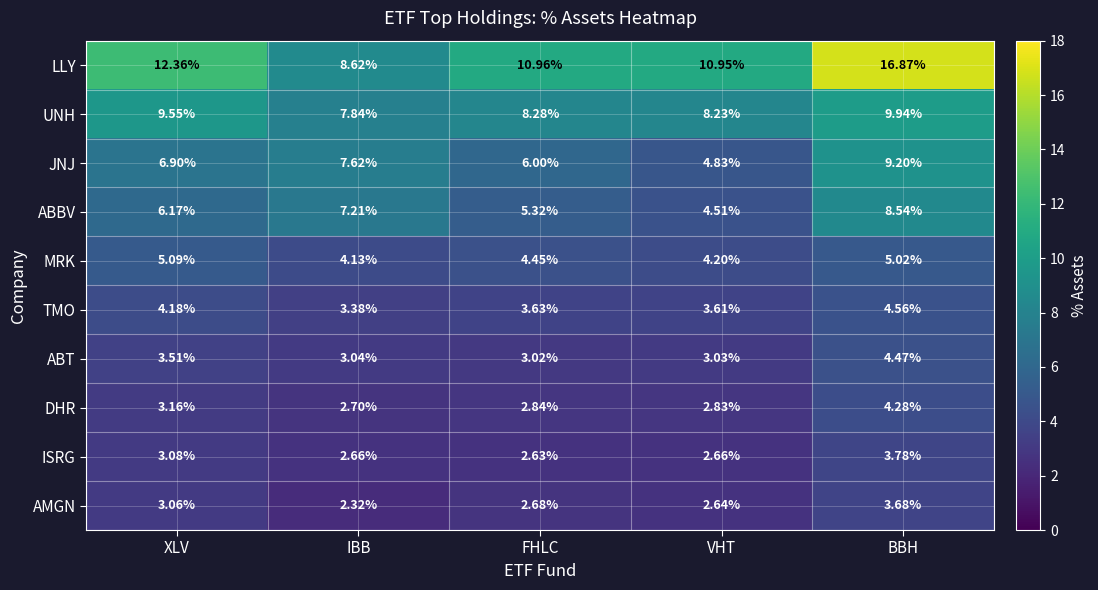

Which category has the lowest value in the ABBV series?

VHT